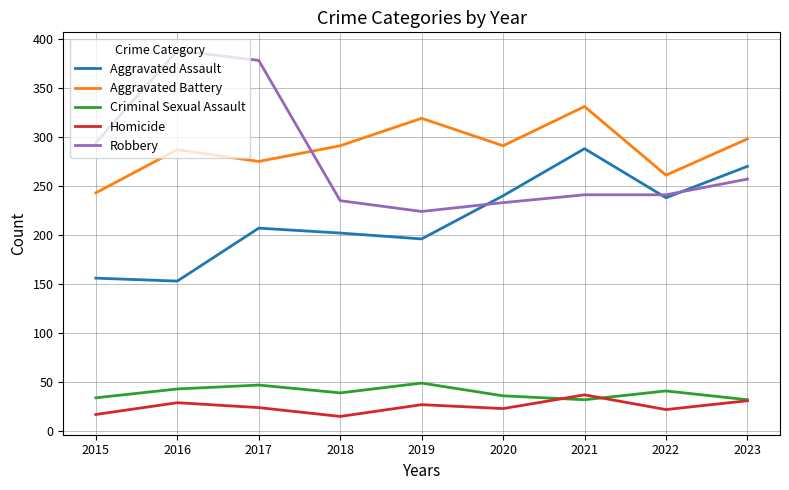

What is the minimum value for Aggravated Battery?

243